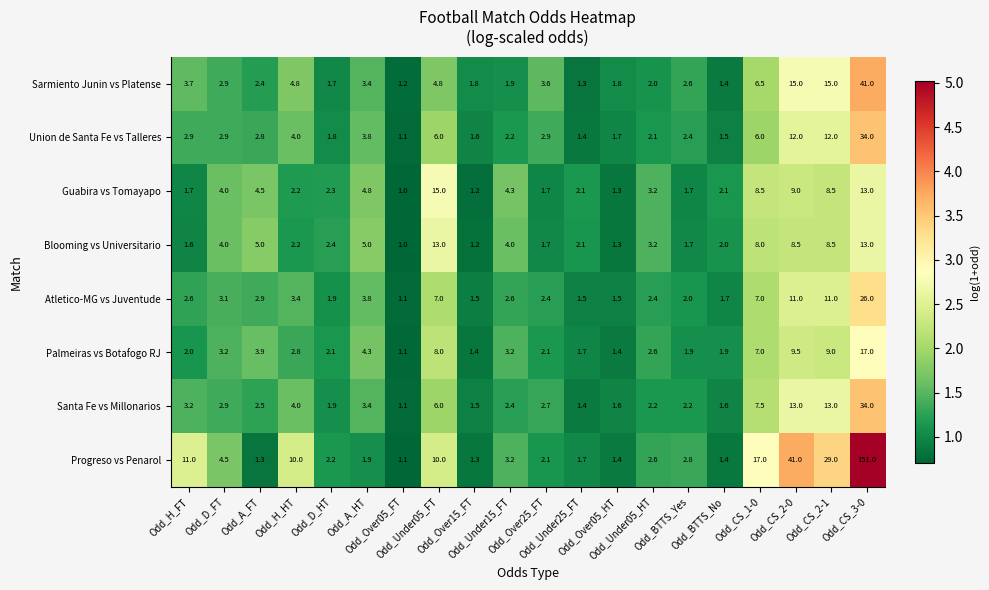

What is the minimum value for Blooming vs Universitario?

1.0